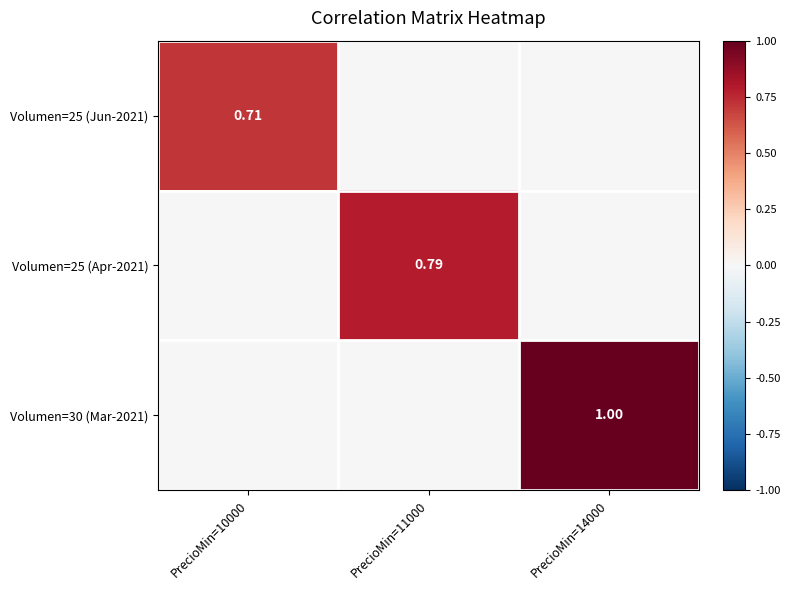

What is the difference between the maximum and second lowest values in the Volumen=30 (Mar-2021) series?

1.0